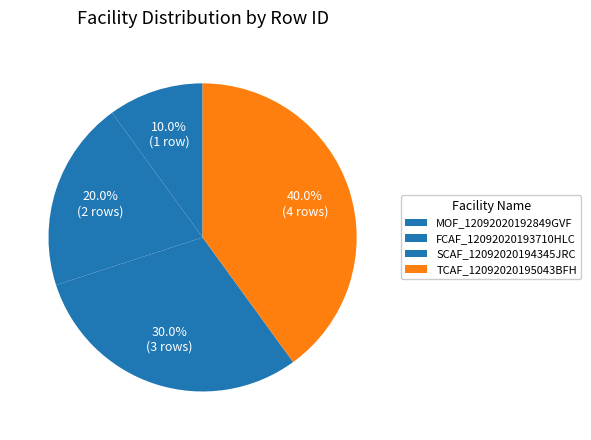

Count the number of slices in the pie.

4